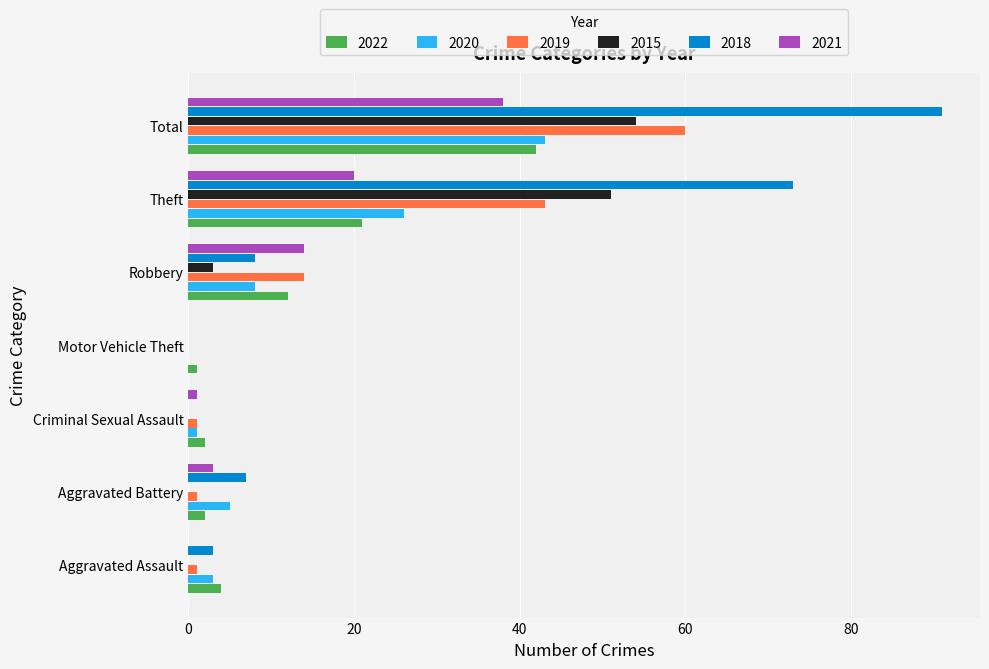

What is the sum of all 2019 values?

120